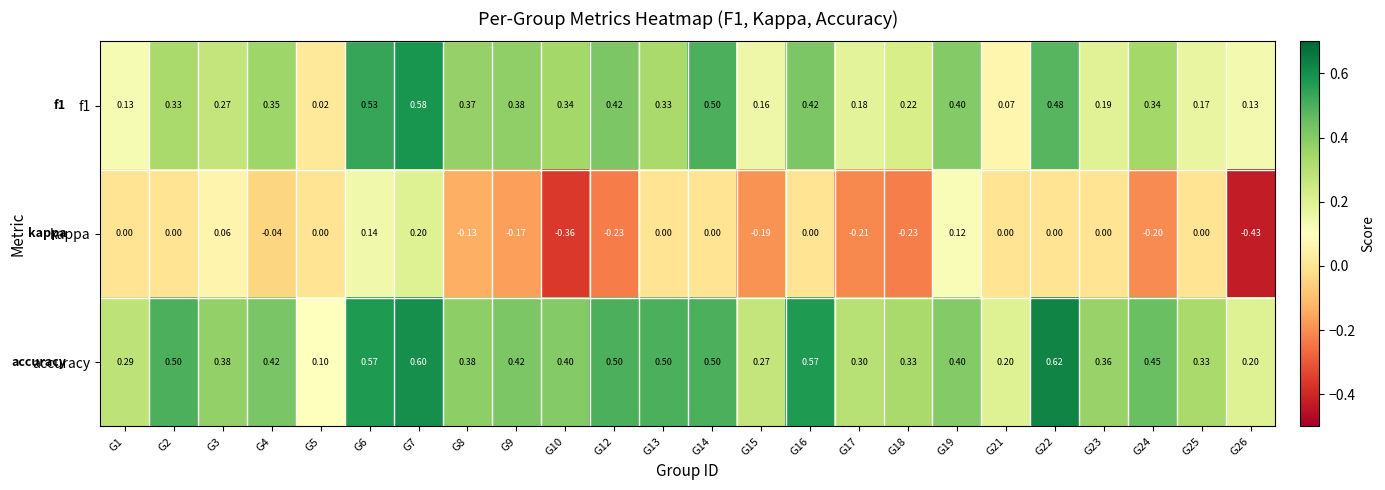

List the series in order of their peak value, lowest first.

kappa, f1, accuracy